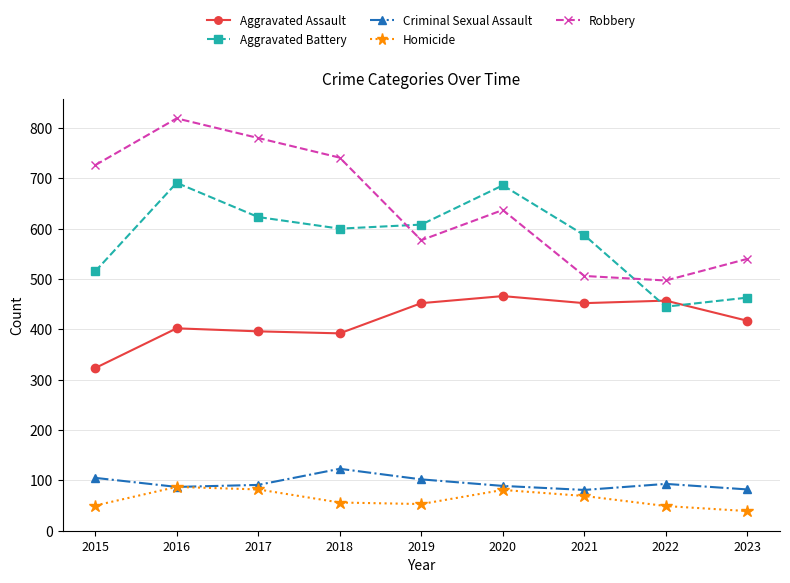

At 2023, list the series in order from smallest to largest.

Homicide, Criminal Sexual Assault, Aggravated Assault, Aggravated Battery, Robbery